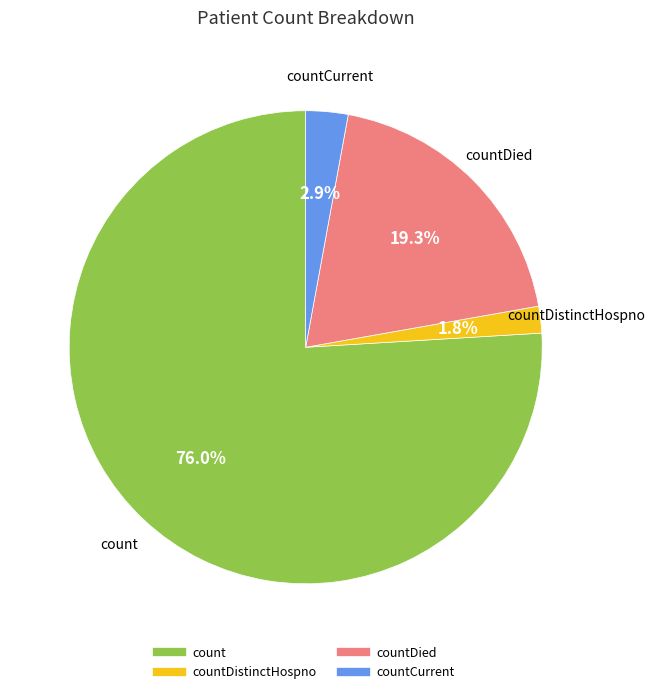

Is there any slice that represents more than half of the pie?

Yes